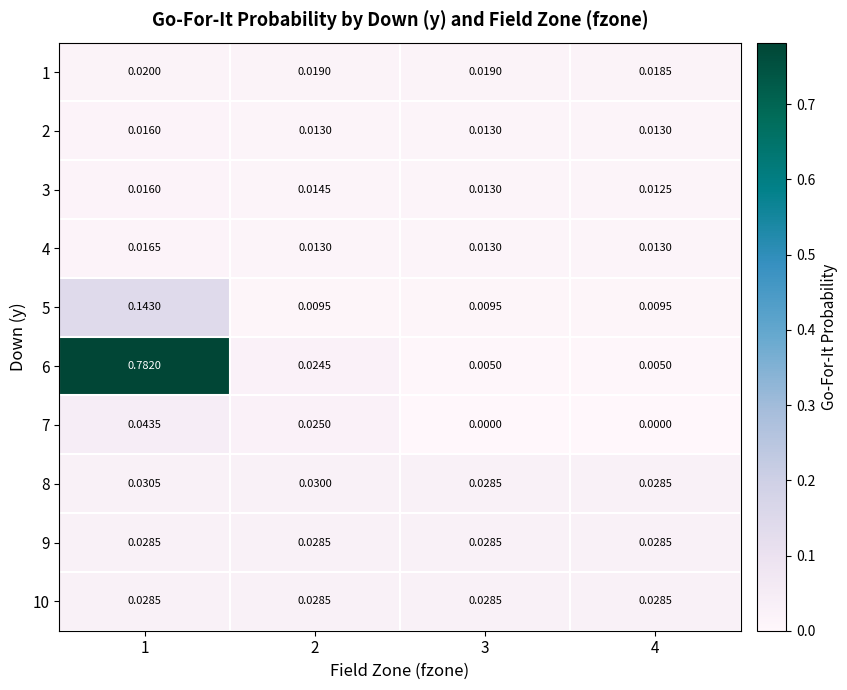

Is the value of 7 at 1 greater than the value of 10 at 1?

Yes